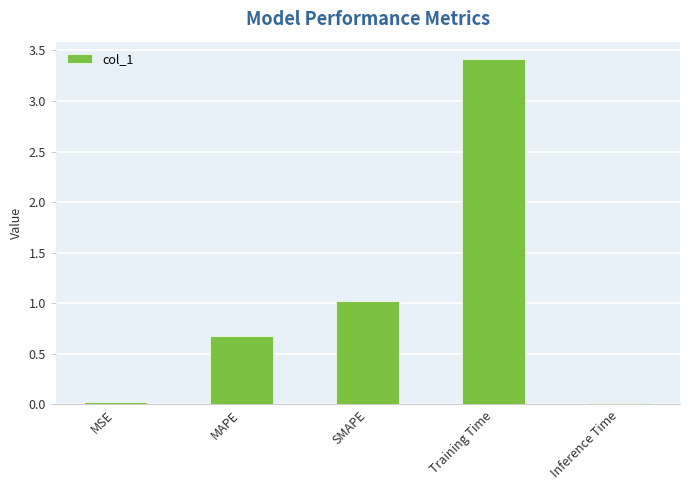

What is the label of the 5th bar from the left?

Inference Time